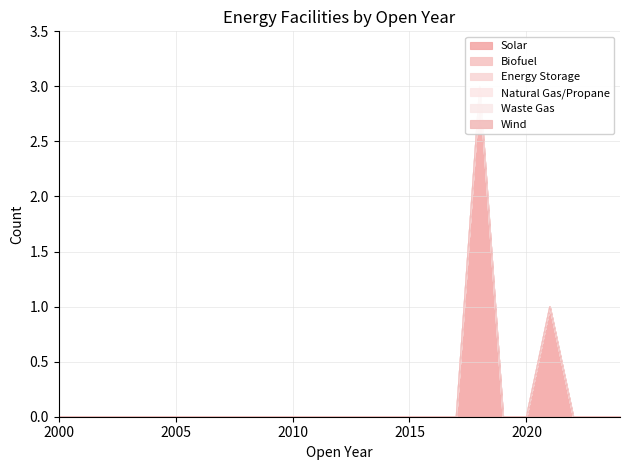

How many lines are shown in the chart?

6